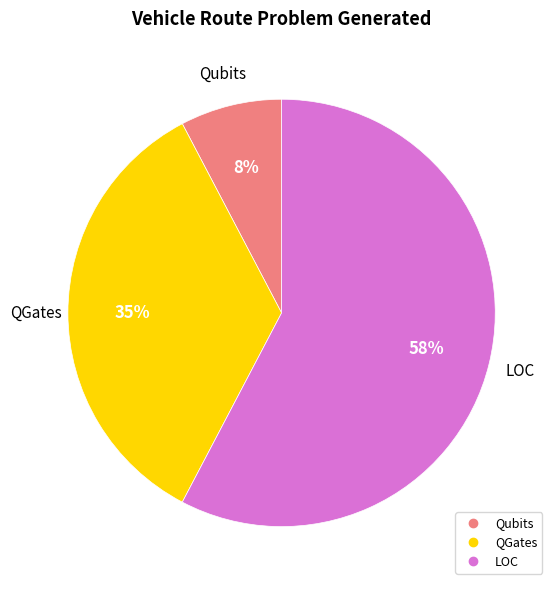

Does QGates account for over 50% of the chart?

No